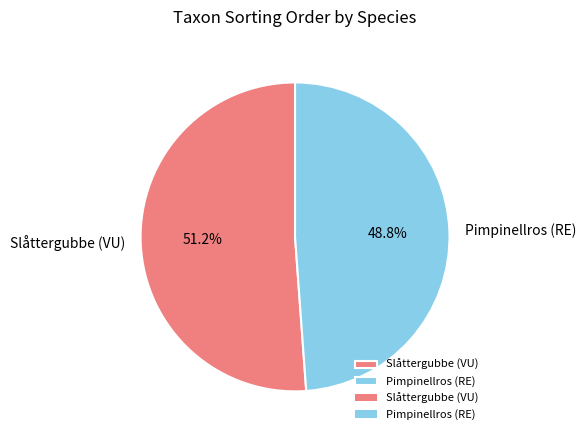

How many slices are in this pie chart?

2